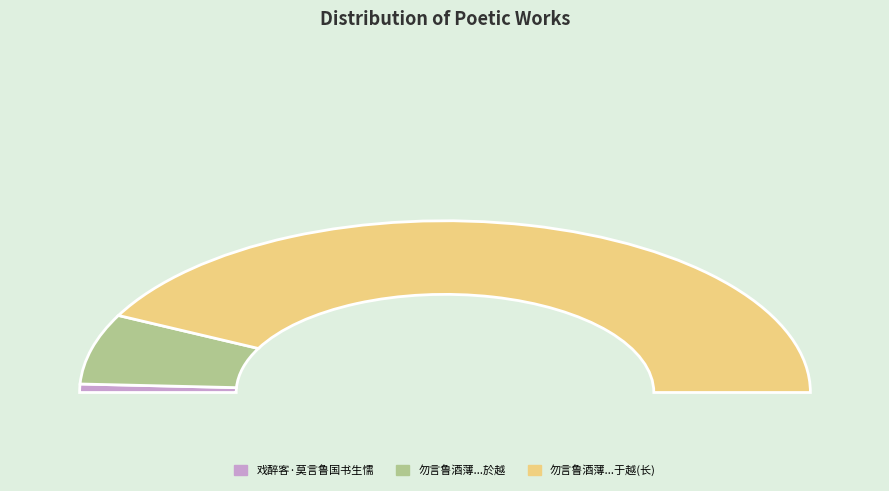

To the nearest percent, what is the average slice percentage?

33%